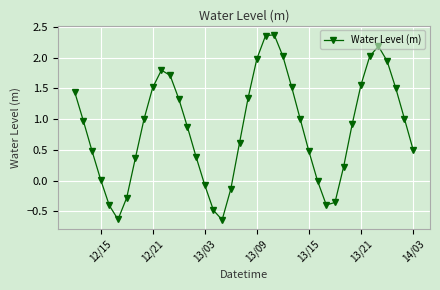

What is the difference between the second highest and minimum values?

3.0